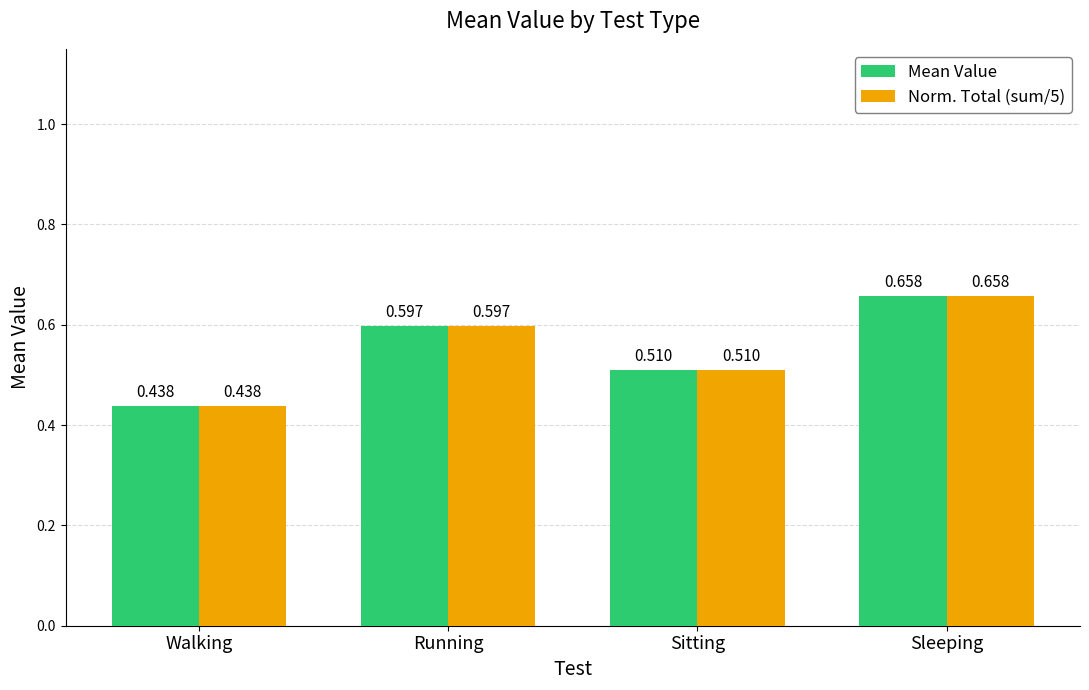

Where is Mean Value nearest to the value 0?

Walking